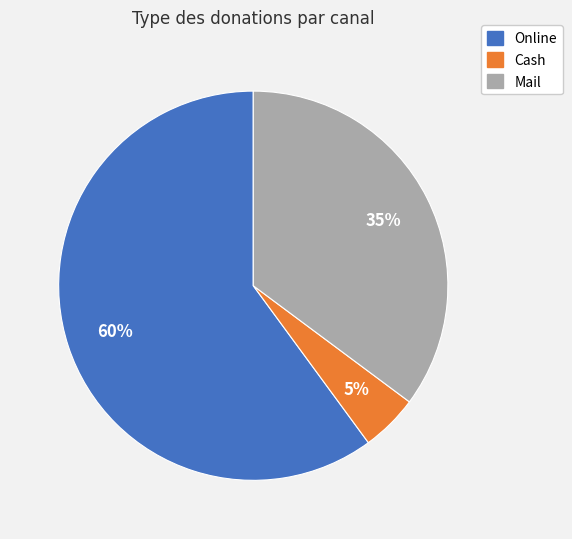

Which has a higher value, Mail or Cash?

Mail